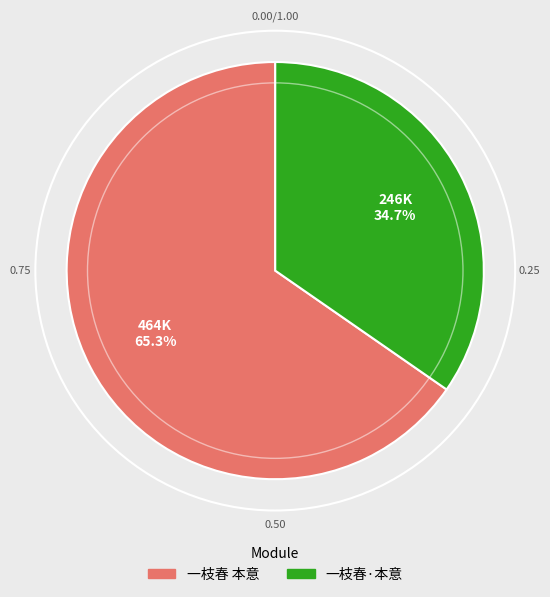

How many segments does this pie chart have?

2